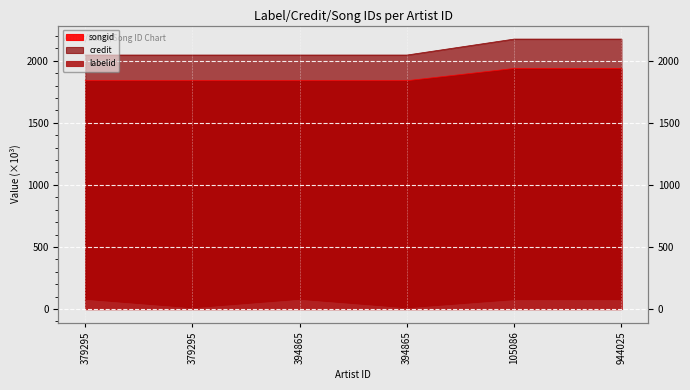

True or false: labelid has more than 0 interior local peaks.

True